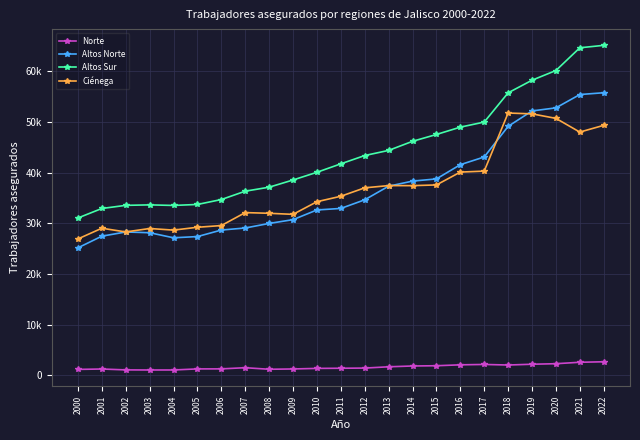

What value does the Norte series have at 2018, to the nearest 10?

2040